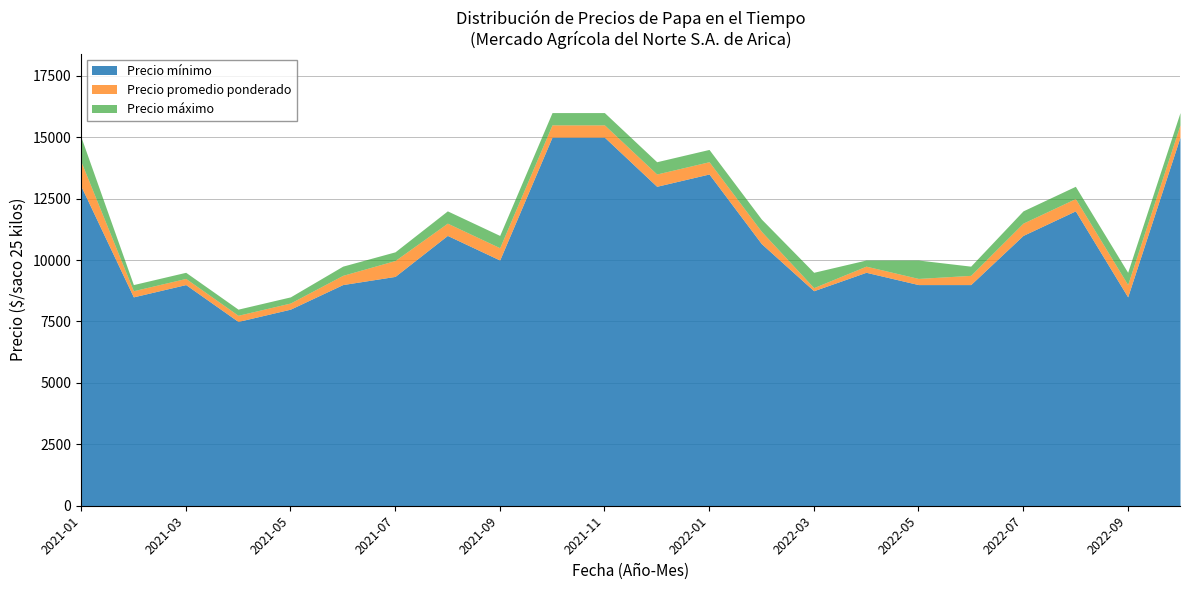

List the series in order of their overall mean, highest first.

Precio maximo, Precio promedio ponderado, Precio minimo